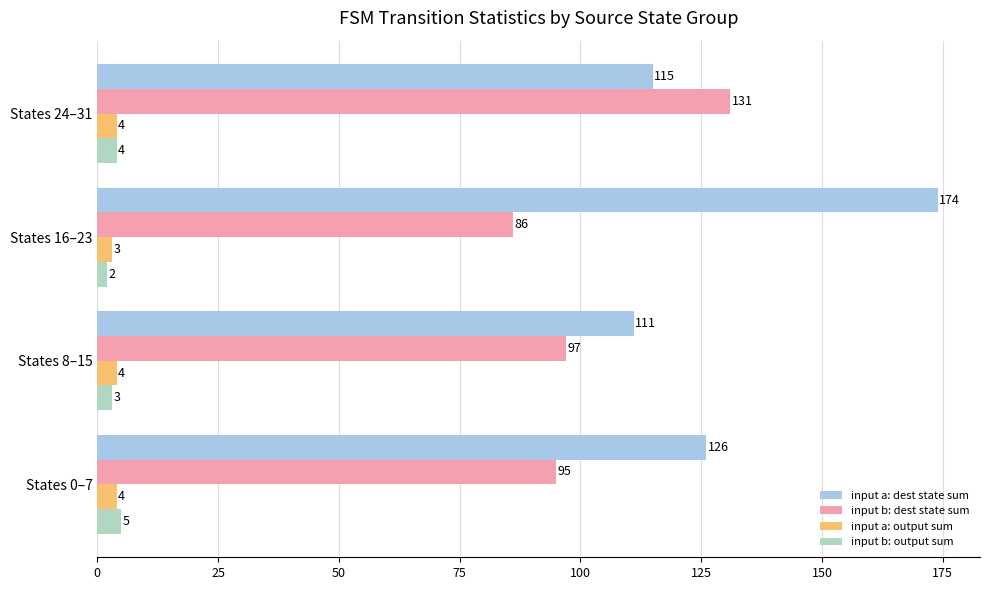

How many distinct data groups are displayed?

4